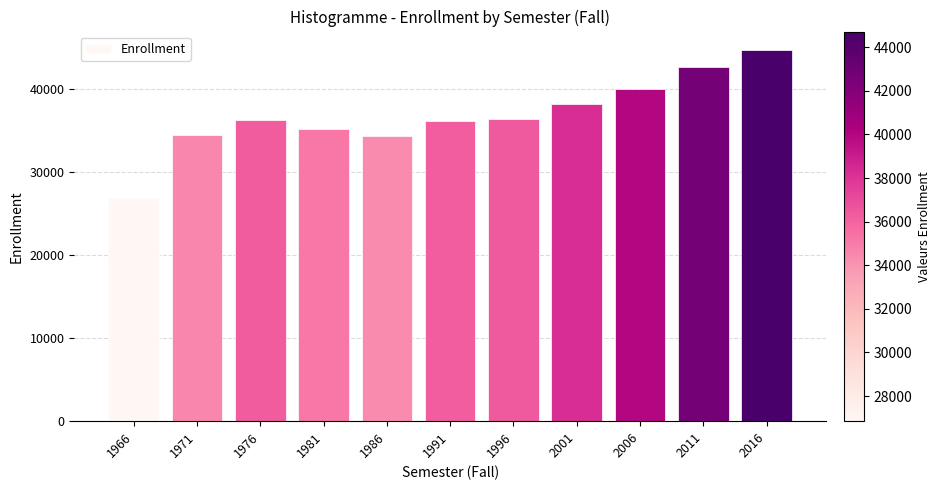

What is the ratio of the value at 2016 to the value at 2006?

1.1